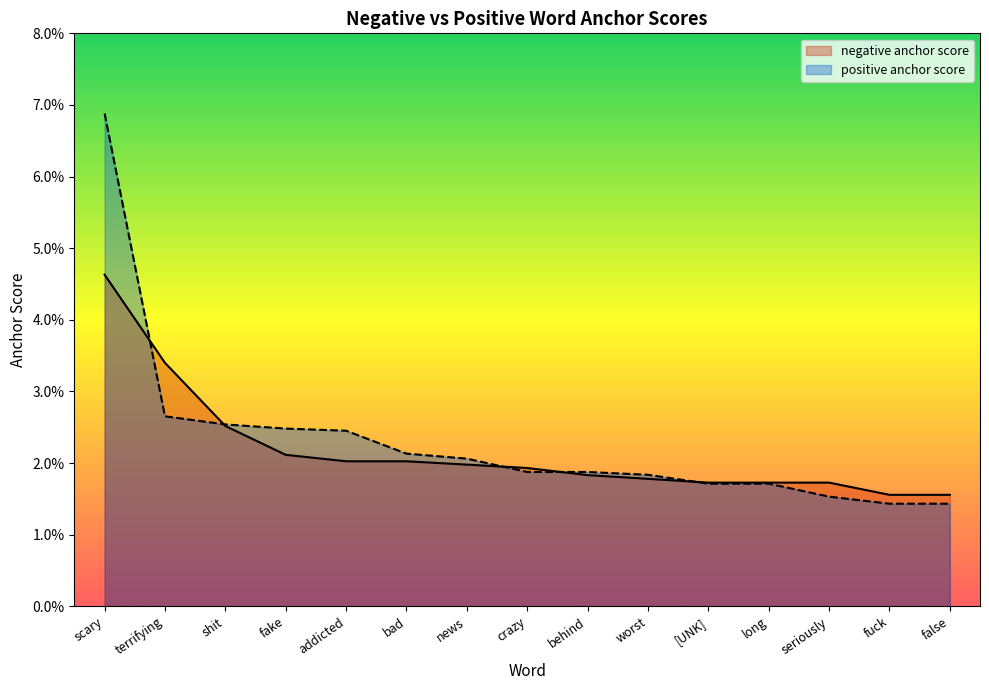

Which series has the largest range (max minus min)?

positive anchor score